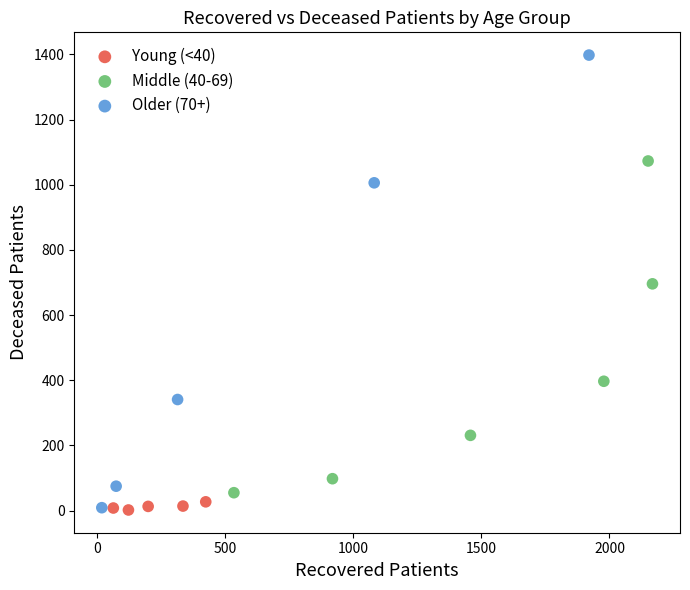

Which series has the largest Y range (max minus min)?

Older (70+)